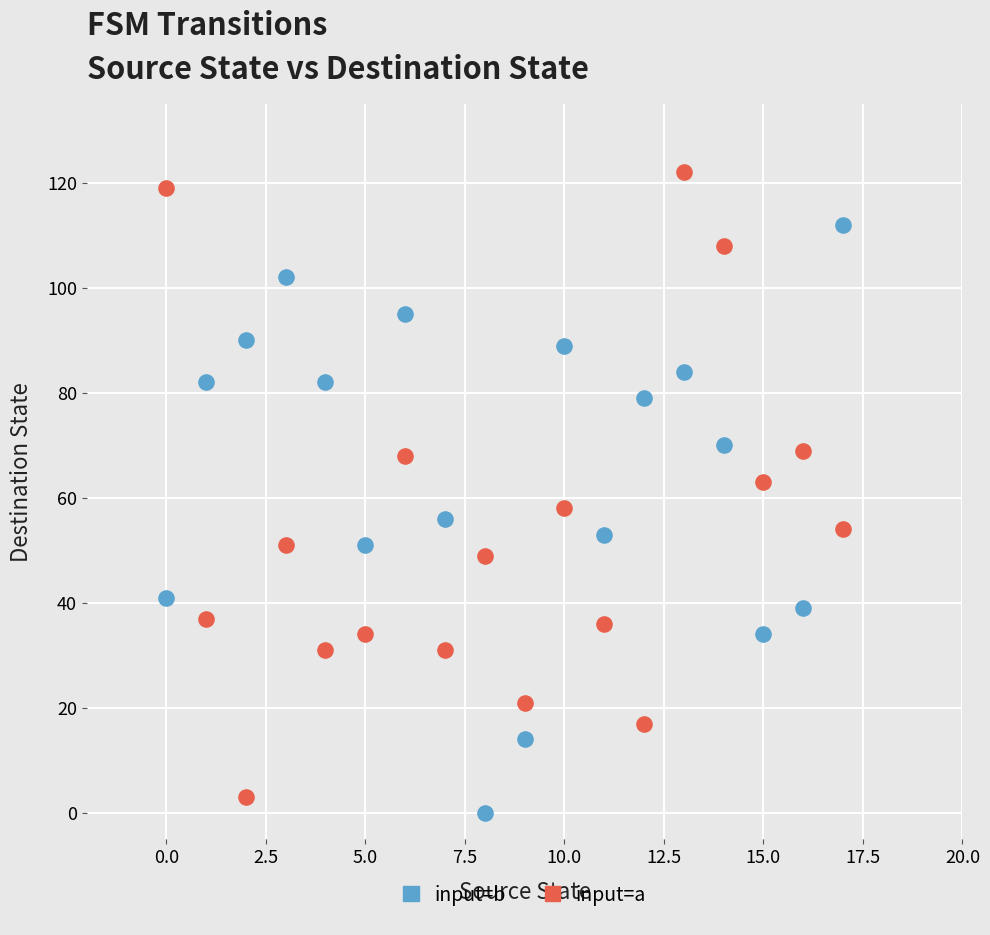

Which series reaches the maximum Y coordinate?

input=a